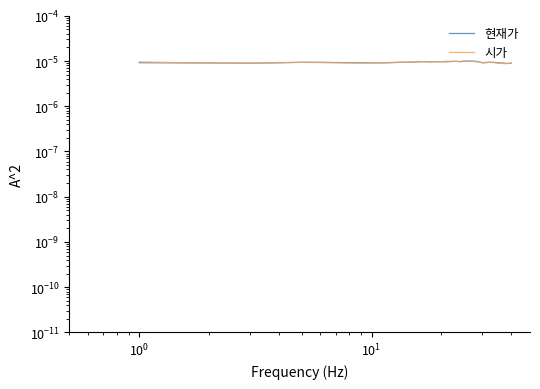

Does the chart have visible grid lines?

No